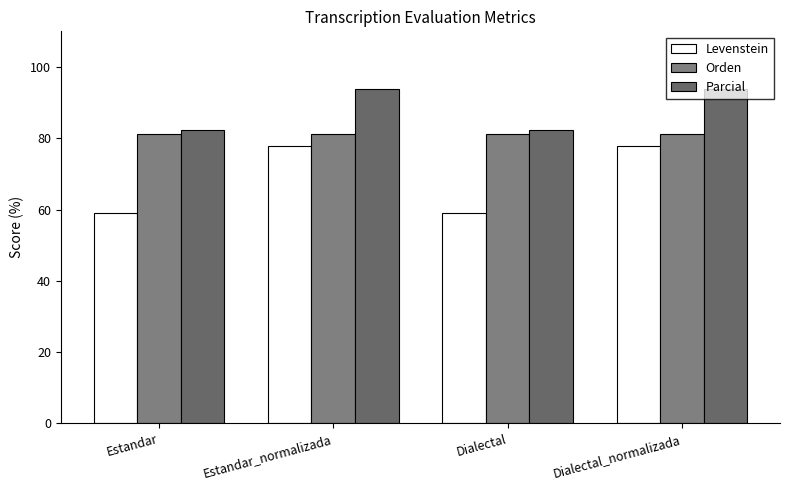

Rank the series at Estandar_normalizada from lowest to highest value.

Levenstein, Orden, Parcial